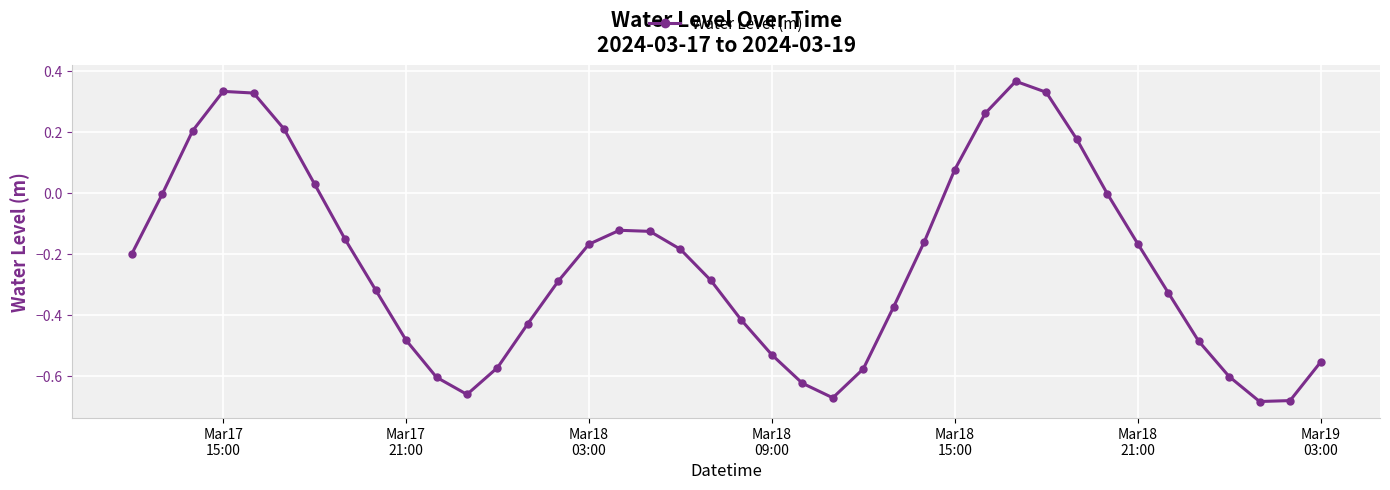

What is the sum of all values?

-9.1